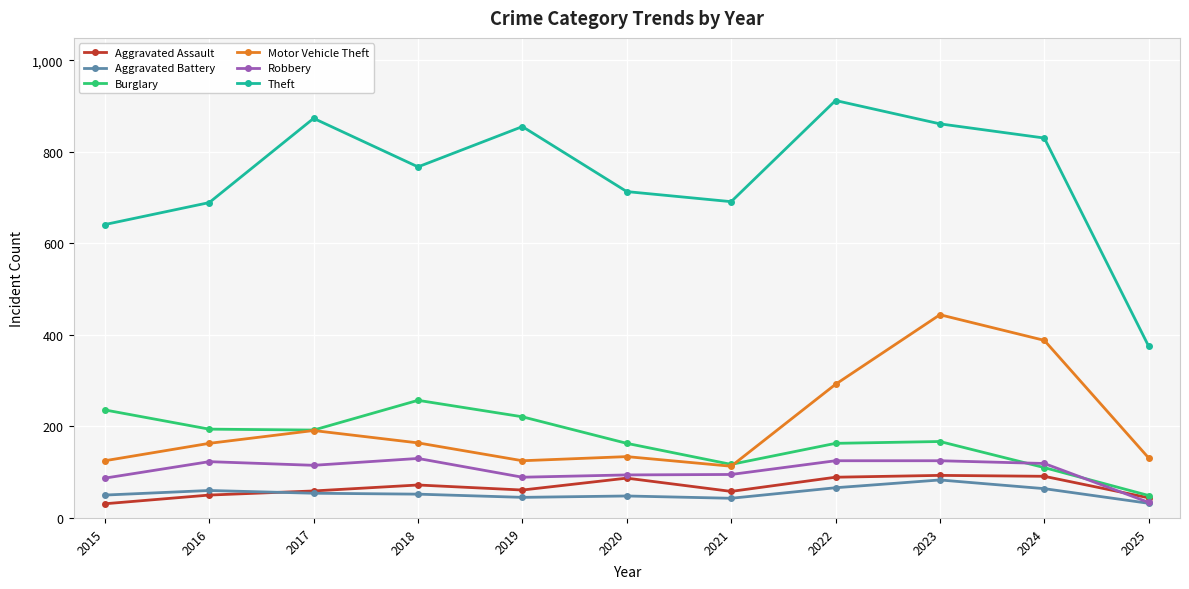

The value of Burglary at 2023 is 255. True or false?

False